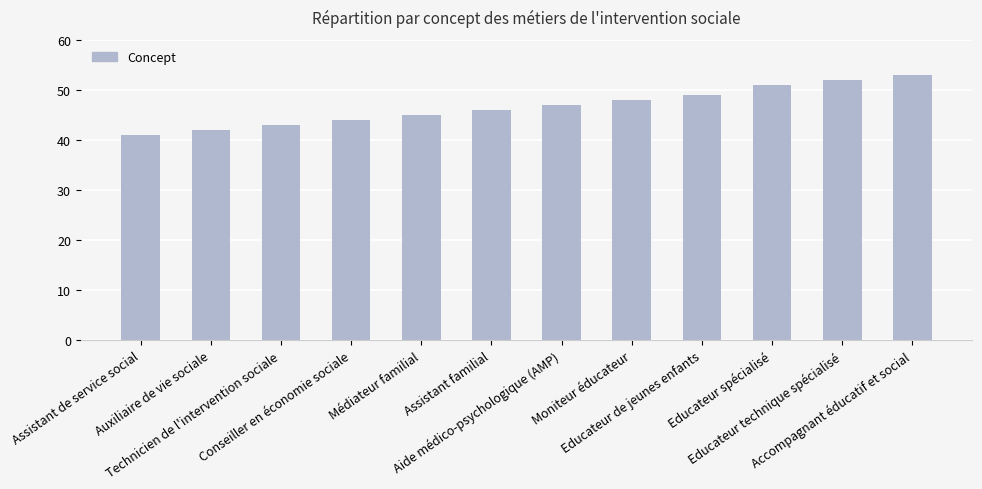

What is the greatest value displayed?

53